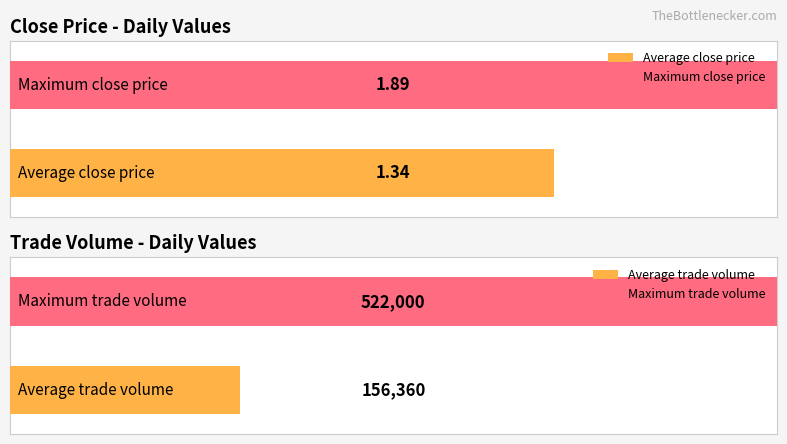

Which series has the largest range (max minus min)?

TV